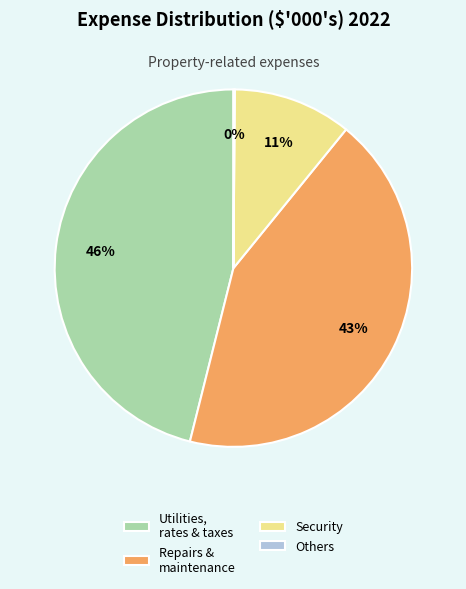

To the nearest percent, what is the difference between the largest and smallest slice percentages?

46%